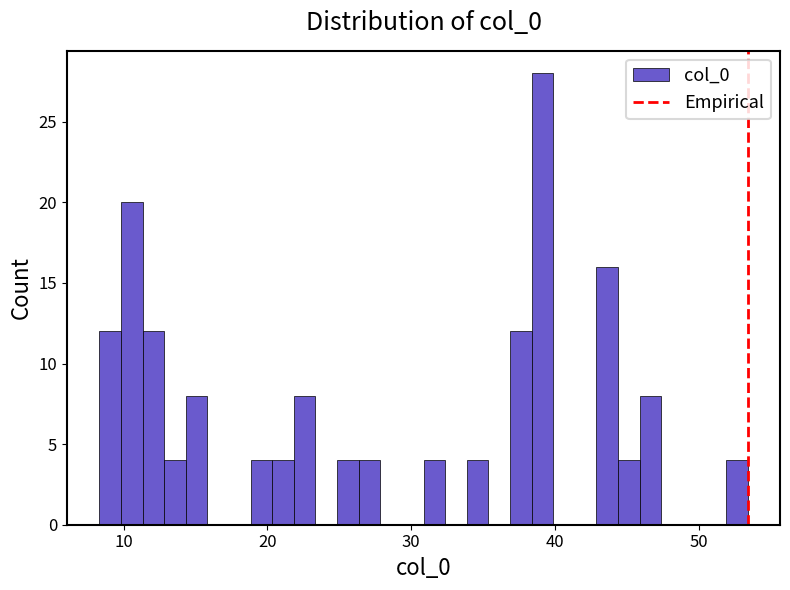

Read against the x-axis, roughly where is the centre of the tallest bar?

39